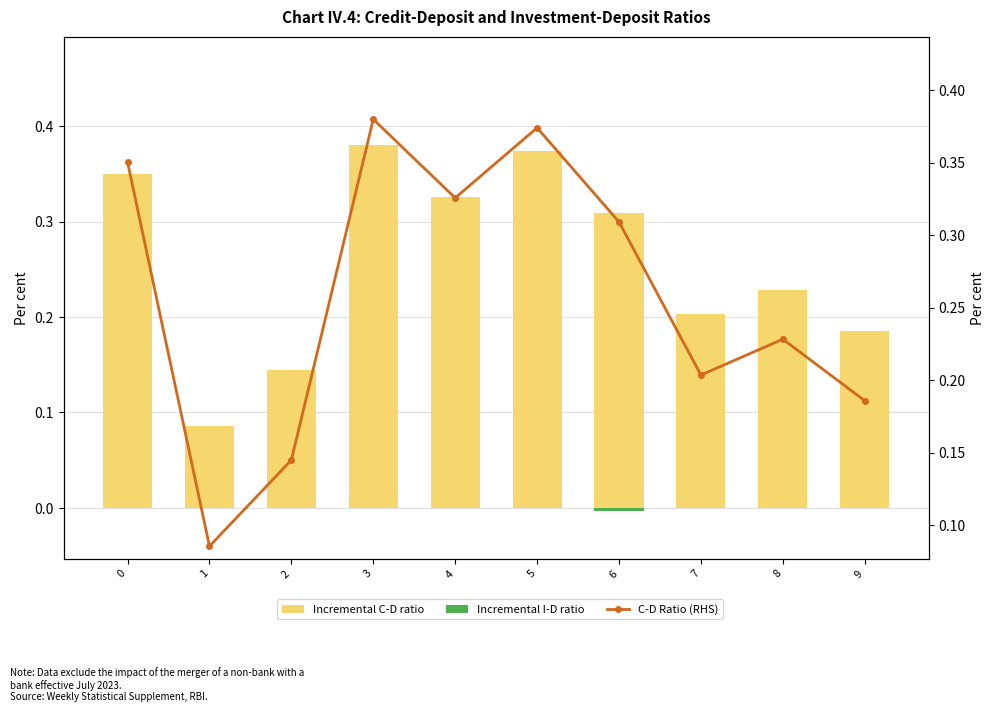

What is the lowest value of the Incremental C-D ratio series?

0.1